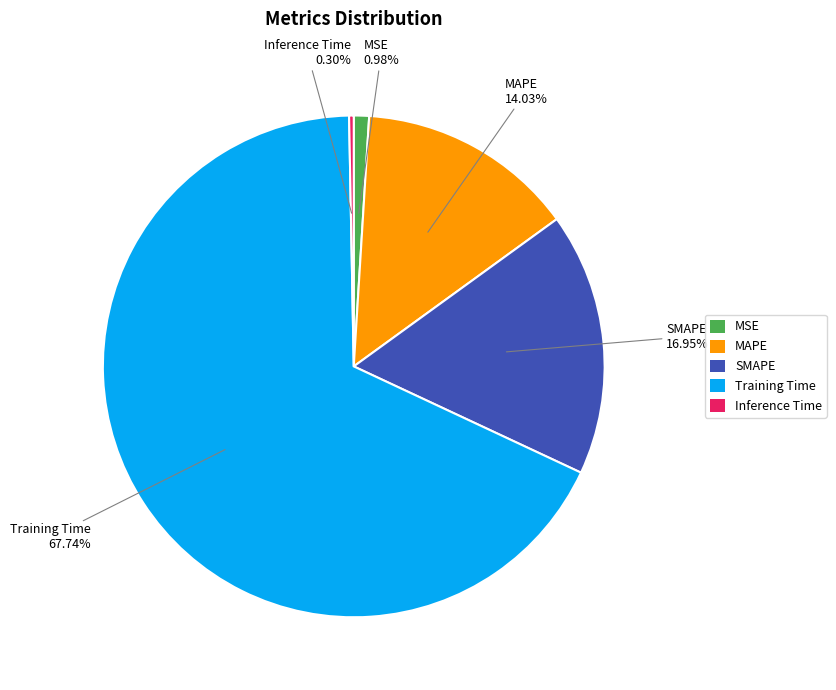

How many slices are in this pie chart?

5